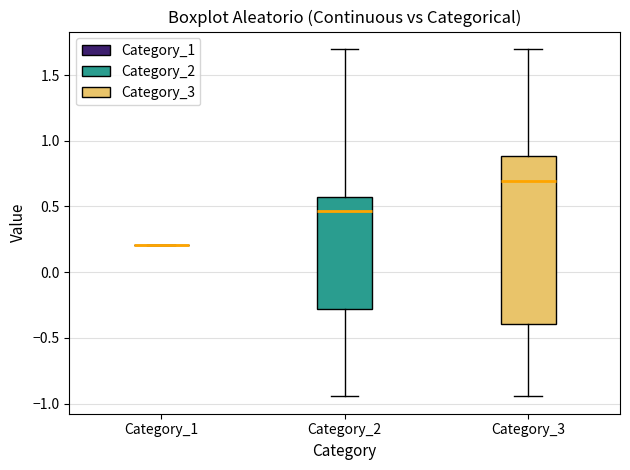

Reading left to right, transcribe this box plot: for each box, give where its median line is, the range the box spans, and where its two whiskers end, as read against the y-axis. The values are not printed on the chart, so give them approximately, as read against the axis.

Category_1: box collapsed to a line at 0.20, whiskers 0.20 to 0.20
Category_2: median 0.45, box -0.30 to 0.55, whiskers -0.95 to 1.70
Category_3: median 0.70, box -0.40 to 0.90, whiskers -0.95 to 1.70